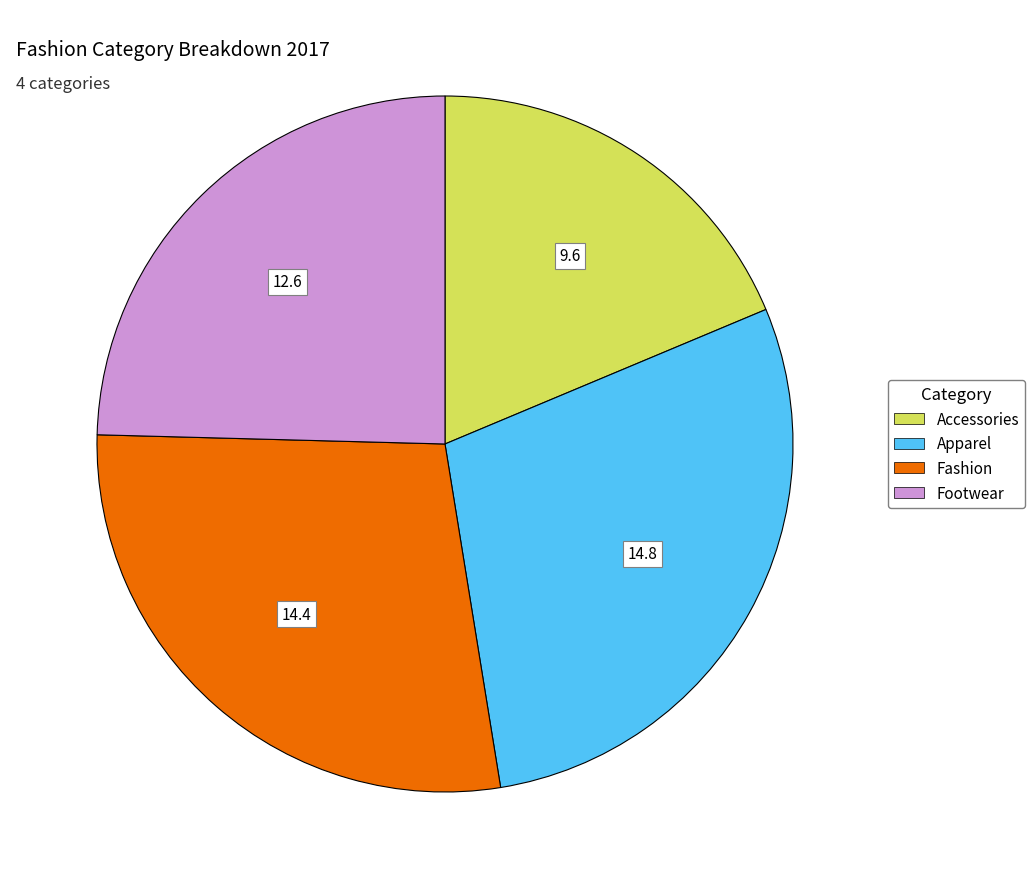

Is it true that Accessories is 9% of the pie?

False